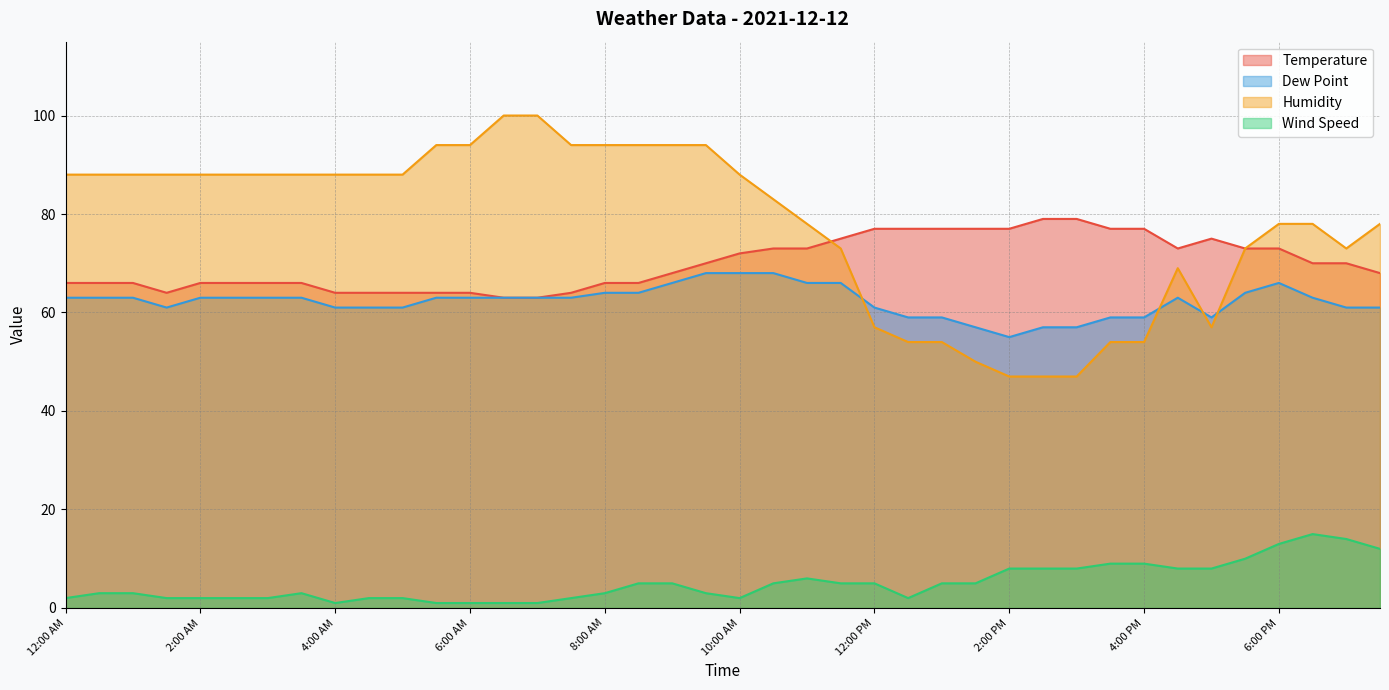

How many values in the Dew Point series are below 63?

16